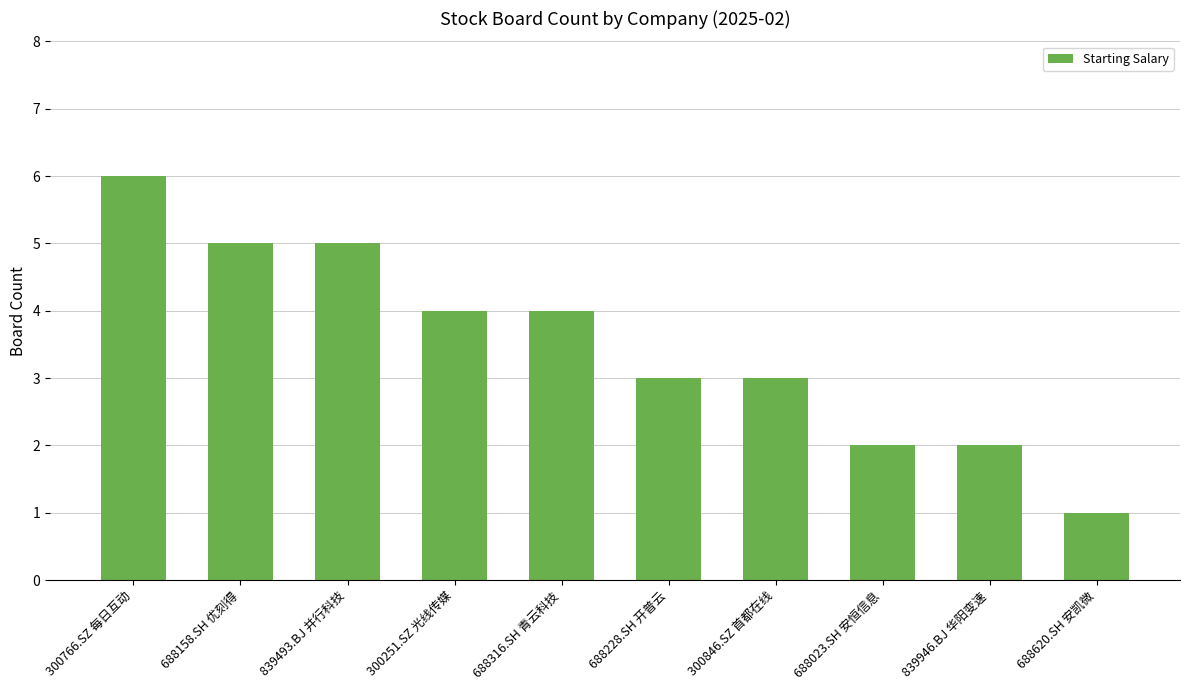

Reading left to right, transcribe all the data shown in this chart.

300766.SZ 每日互动=6	688158.SH 优刻得=5	839493.BJ 并行科技=5	300251.SZ 光线传媒=4	688316.SH 青云科技=4	688228.SH 开普云=3	300846.SZ 首都在线=3	688023.SH 安恒信息=2	839946.BJ 华阳变速=2	688620.SH 安凯微=1